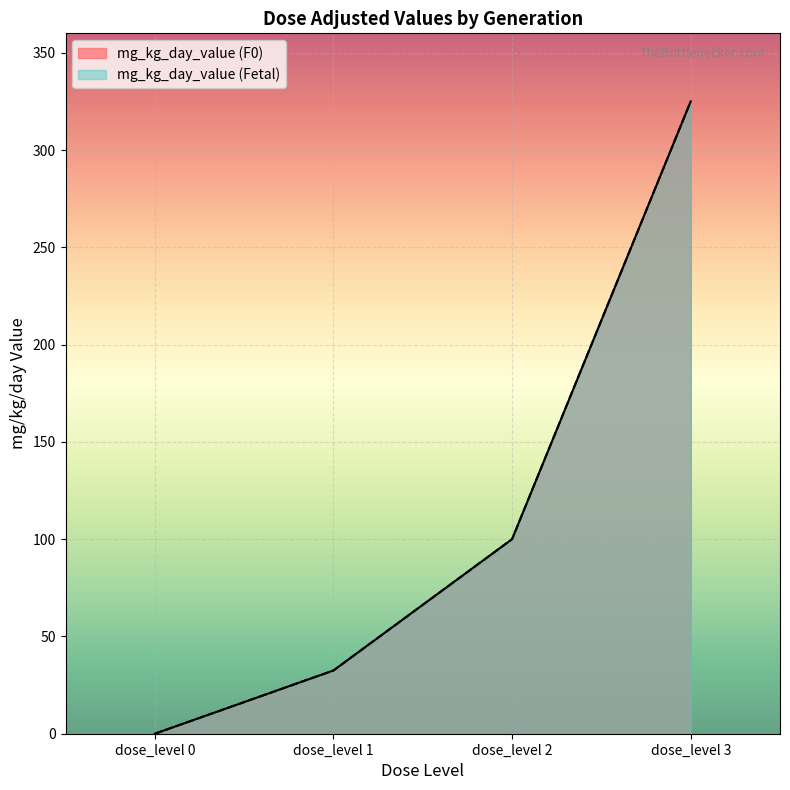

How many positive values does the mg_kg_day_value (F0) series have?

3